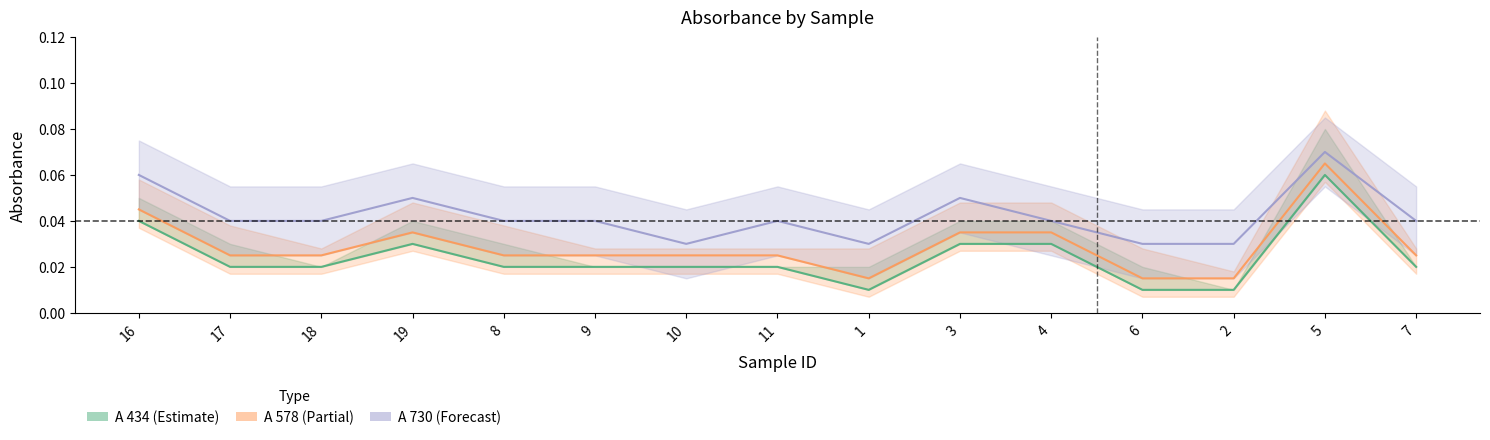

The A 730 series shows 0.1 at 3. True or false?

False